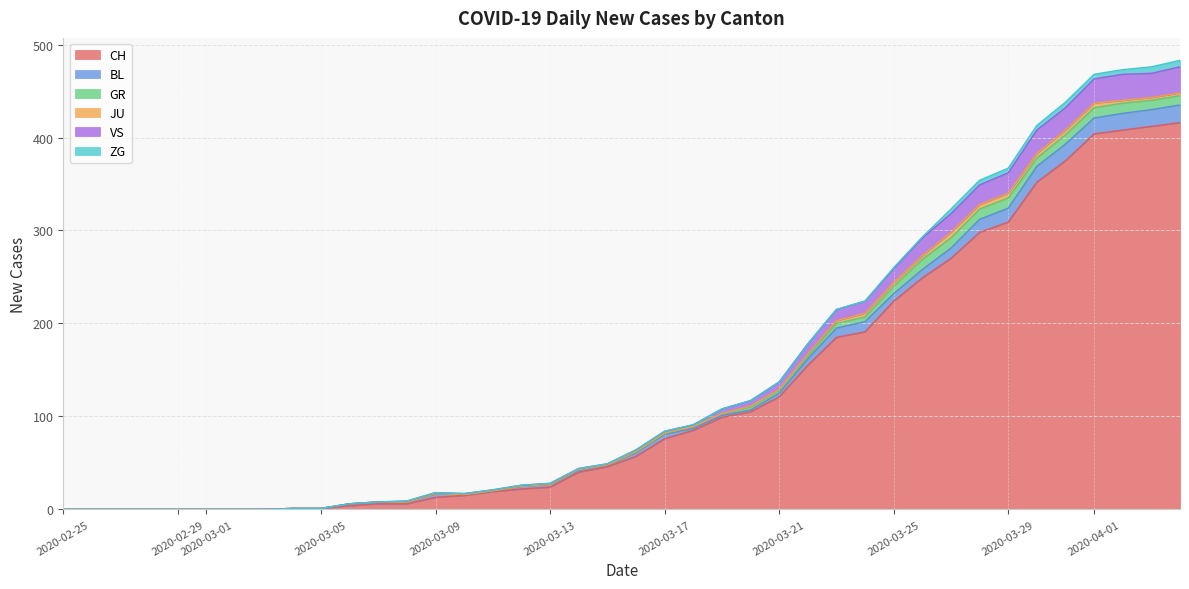

The GR series shows 7 at 1. True or false?

False